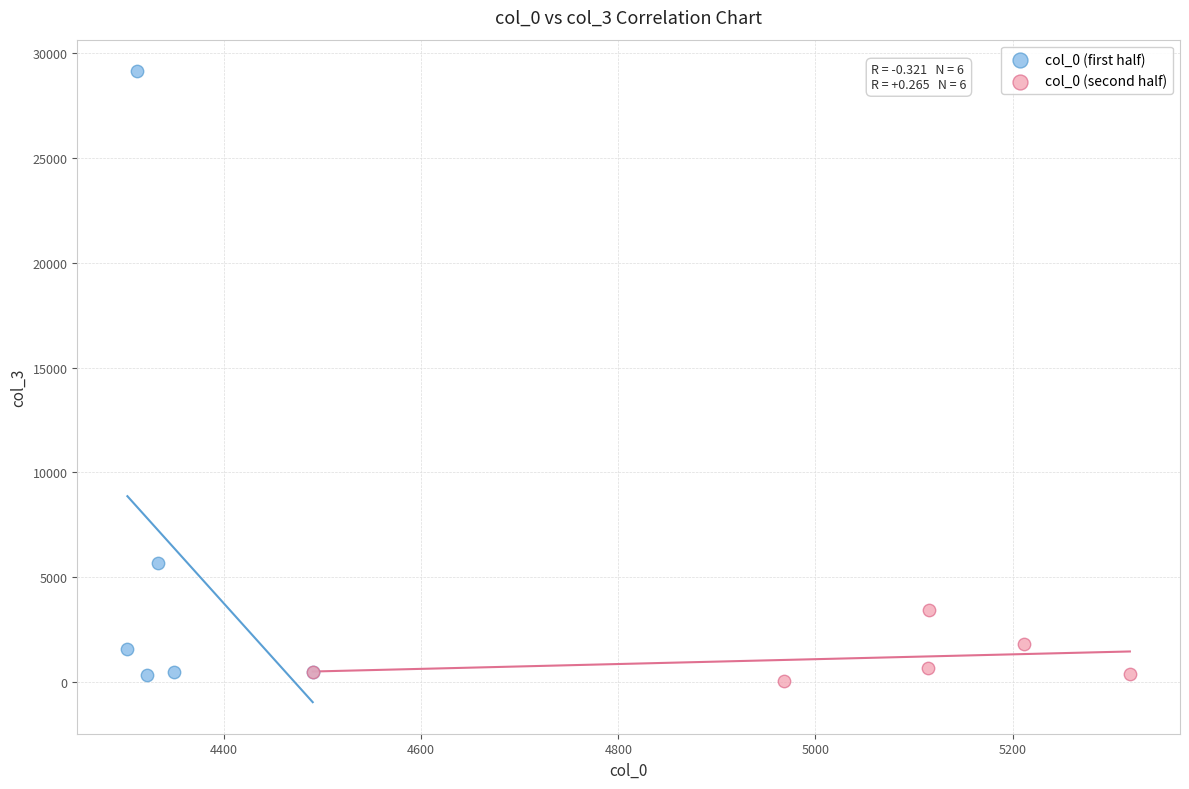

What are all the series names shown in the legend?

col_0 (first half), col_0 (second half)